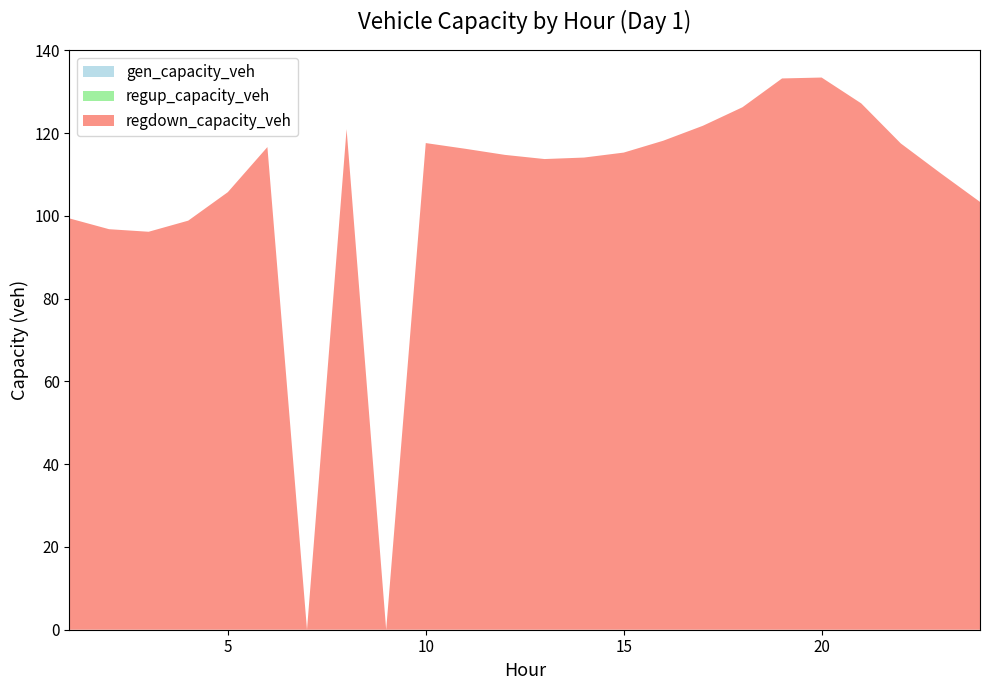

Reading left to right, what are all the values shown in this chart?

gen_capacity_veh: 1=0.0	2=0.0	3=0.0	4=0.0	5=0.0	6=0.0	7=0.0	8=0.0	9=0.0	10=0.0	11=0.0	12=0.0	13=0.0	14=0.0	15=0.0	16=0.0	17=0.0	18=0.0	19=0.0	20=0.0	21=0.0	22=0.0	23=0.0	24=0.0
regup_capacity_veh: 1=0.0	2=0.0	3=0.0	4=0.0	5=0.0	6=0.0	7=0.0	8=0.0	9=0.0	10=0.0	11=0.0	12=0.0	13=0.0	14=0.0	15=0.0	16=0.0	17=0.0	18=0.0	19=0.0	20=0.0	21=0.0	22=0.0	23=0.0	24=0.0
regdown_capacity_veh: 1=99.4	2=96.8	3=96.2	4=98.8	5=105.7	6=116.6	7=0.0	8=120.9	9=0.0	10=117.6	11=116.2	12=114.7	13=113.7	14=114.1	15=115.3	16=118.2	17=121.8	18=126.2	19=133.2	20=133.4	21=127.2	22=117.5	23=110.3	24=103.4